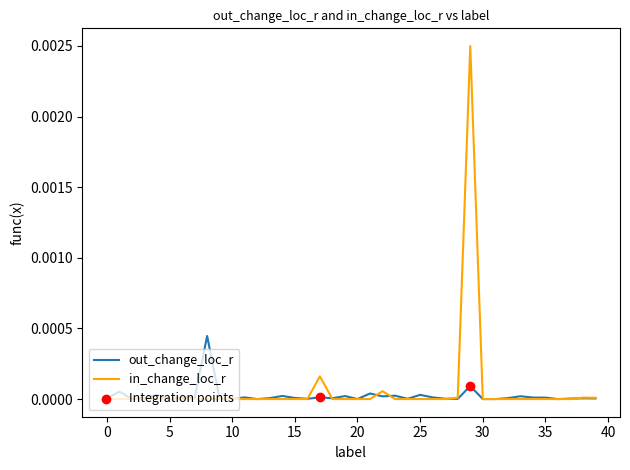

Which series has the widest spread of values?

in_change_loc_r